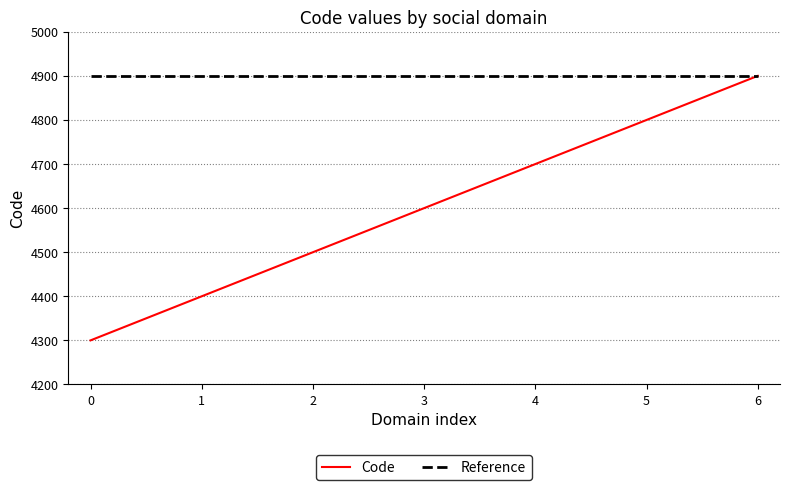

What is the lowest value of the Code series?

4300